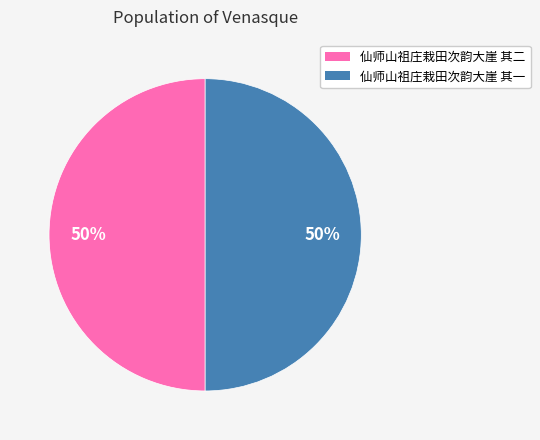

What percentage is the 仙师山祖庄栽田次韵大崖 其一 slice, to the nearest percent?

50%